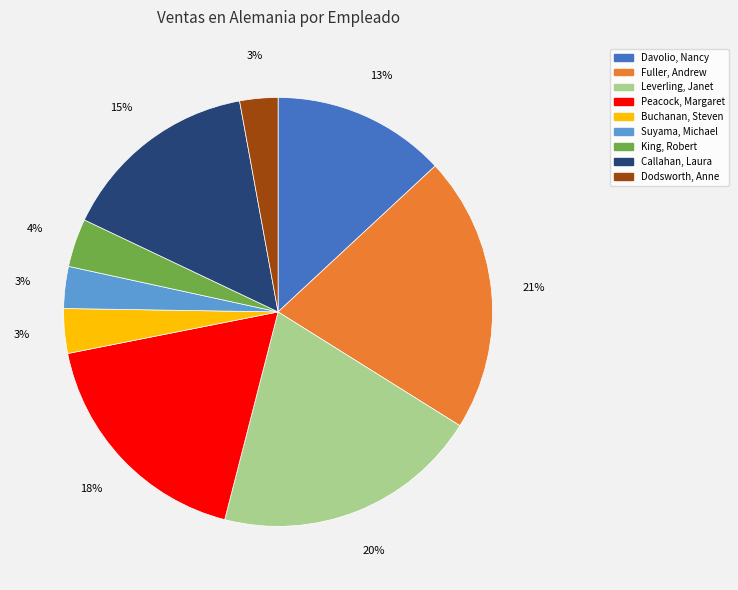

True or false: Peacock, Margaret accounts for 27% of the total.

False